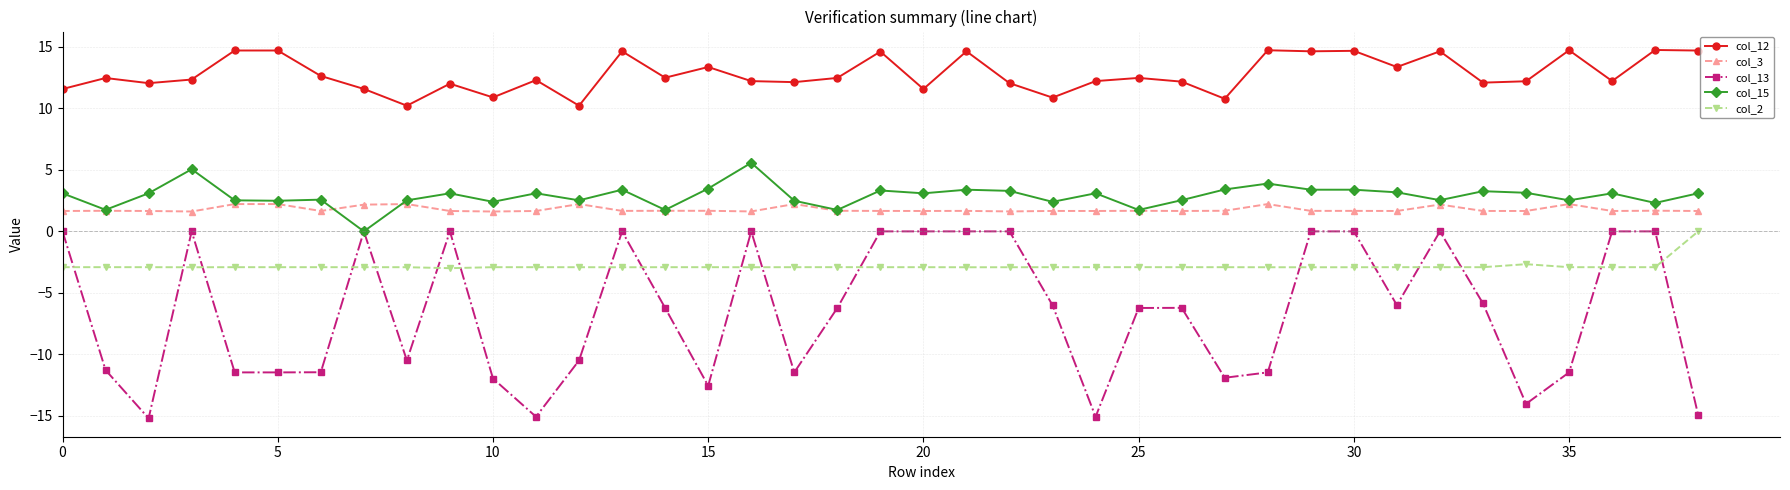

What is the minimum value shown in the chart?

-15.2